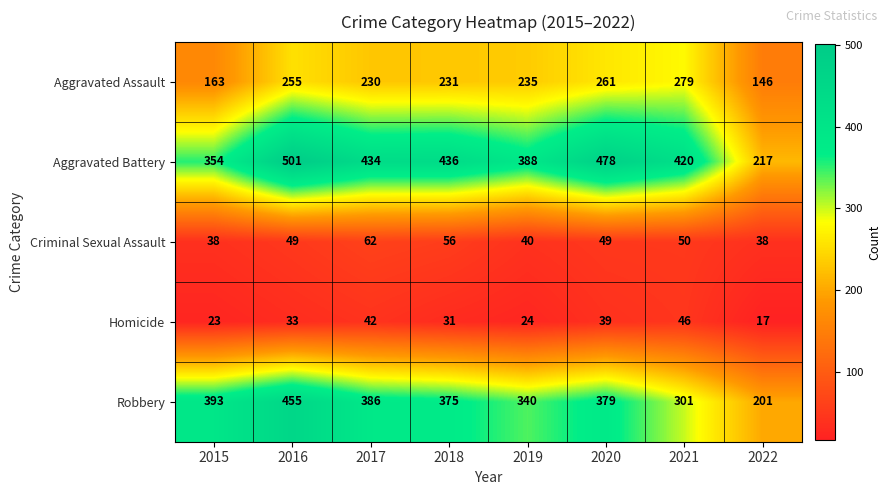

What is the greatest value displayed?

501